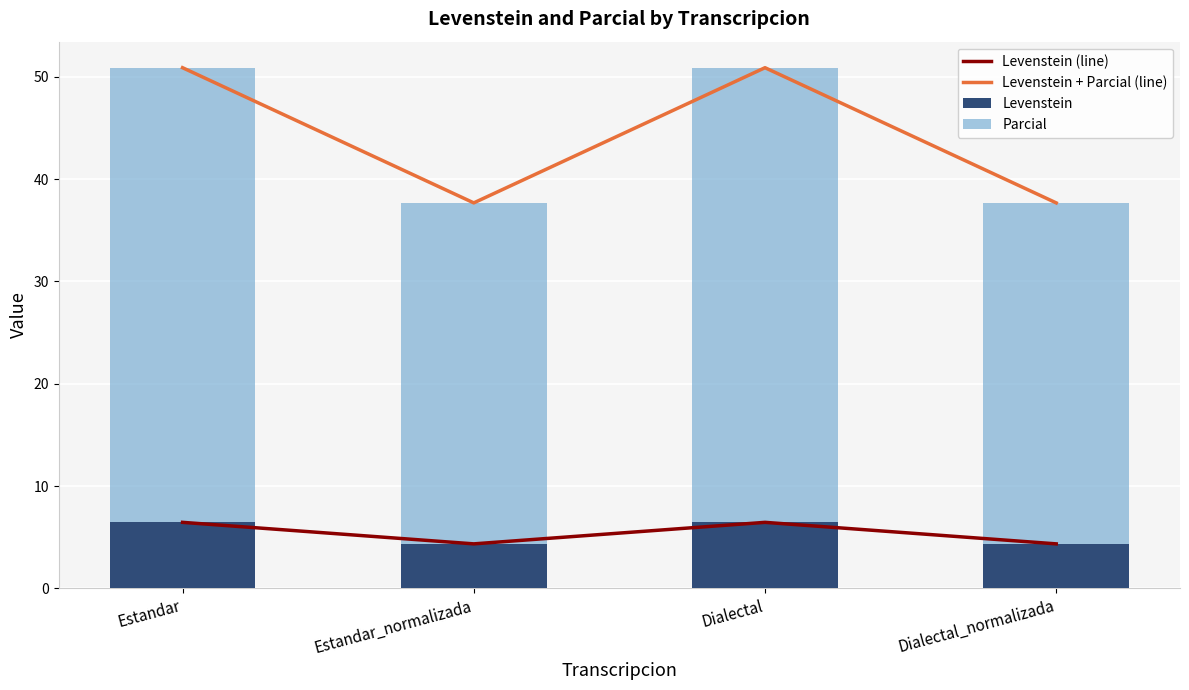

Is the value of Levenstein at Dialectal_normalizada greater than the value of Levenstein (line) at Dialectal?

No